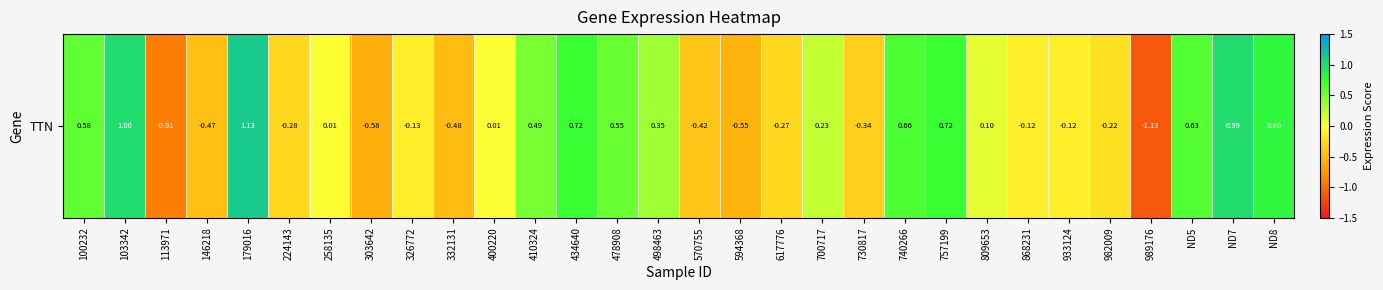

The value at 700717 is 0.2. True or false?

True